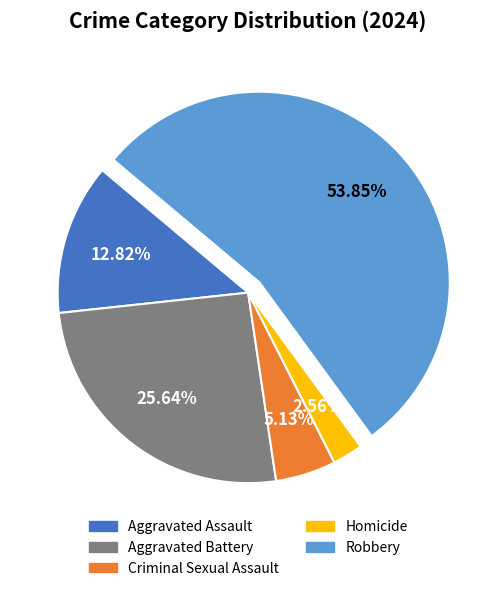

True or false: Aggravated Battery accounts for 26% of the total.

True